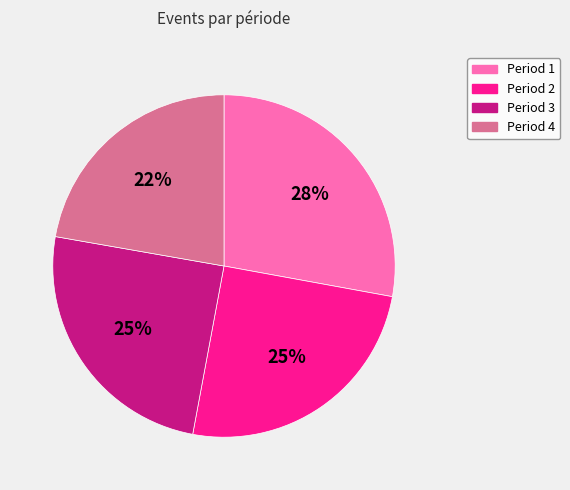

Is there a majority slice in this chart?

No